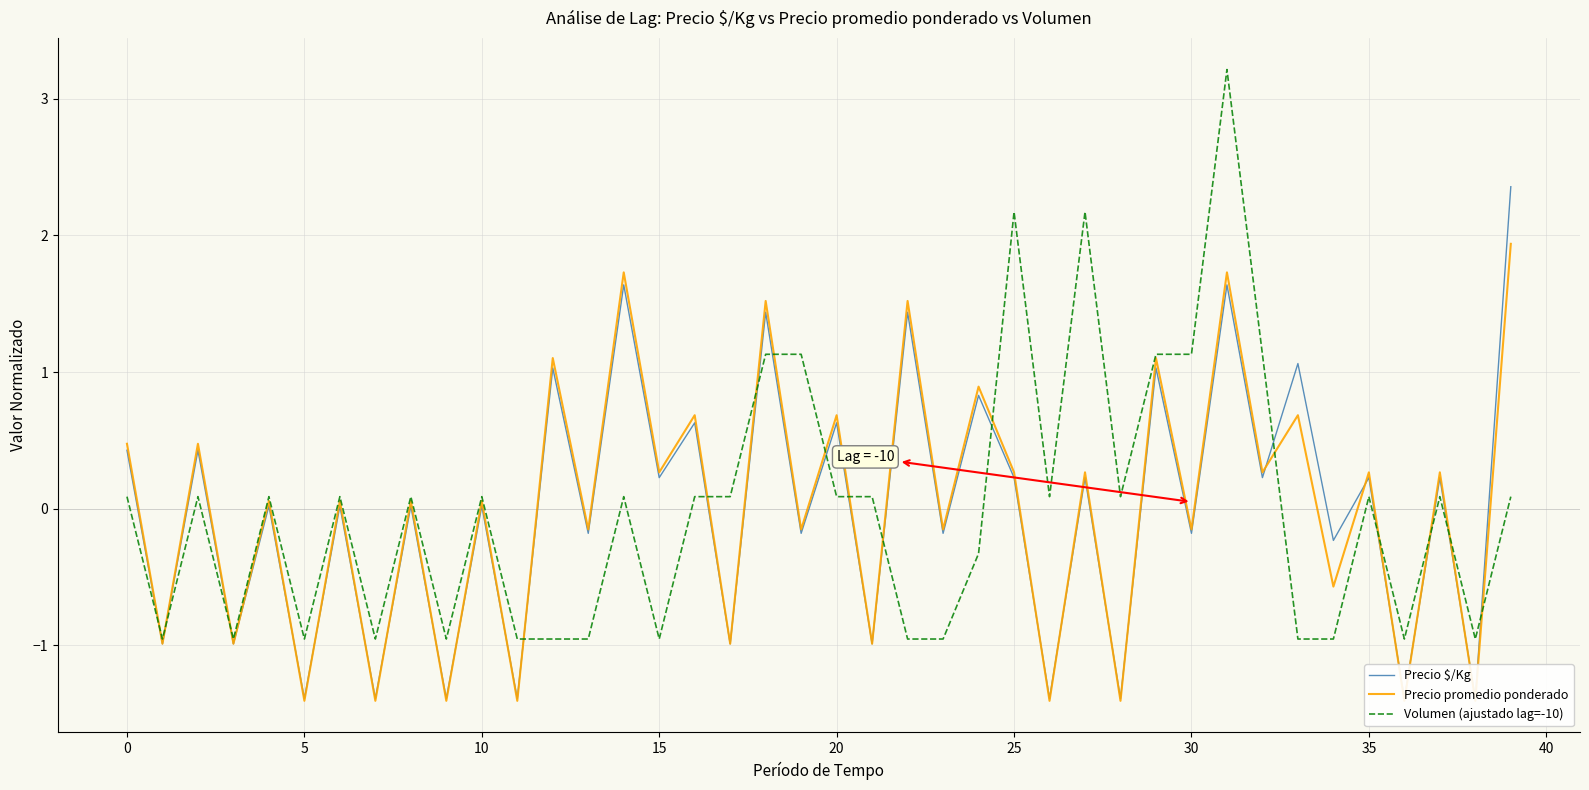

Count the number of categories in the chart.

40